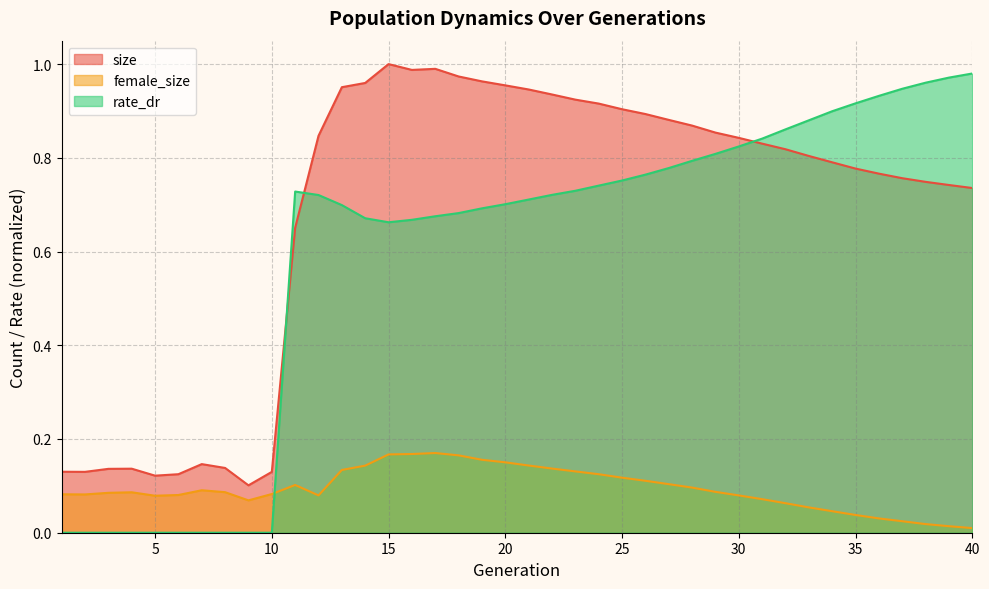

Reading left to right, transcribe all the data shown in this chart.

size: 0.1	0.1	0.1	0.1	0.1	0.1	0.1	0.1	0.1	0.1	0.7	0.8	1.0	1.0	1.0	1.0	1.0	1.0	1.0	1.0	0.9	0.9	0.9	0.9	0.9	0.9	0.9	0.9	0.9	0.8	0.8	0.8	0.8	0.8	0.8	0.8	0.8	0.7	0.7	0.7
female_size: 0.1	0.1	0.1	0.1	0.1	0.1	0.1	0.1	0.1	0.1	0.1	0.1	0.1	0.1	0.2	0.2	0.2	0.2	0.2	0.2	0.1	0.1	0.1	0.1	0.1	0.1	0.1	0.1	0.1	0.1	0.1	0.1	0.1	0.0	0.0	0.0	0.0	0.0	0.0	0.0
rate_dr: 0.0	0.0	0.0	0.0	0.0	0.0	0.0	0.0	0.0	0.0	0.7	0.7	0.7	0.7	0.7	0.7	0.7	0.7	0.7	0.7	0.7	0.7	0.7	0.7	0.8	0.8	0.8	0.8	0.8	0.8	0.8	0.9	0.9	0.9	0.9	0.9	0.9	1.0	1.0	1.0